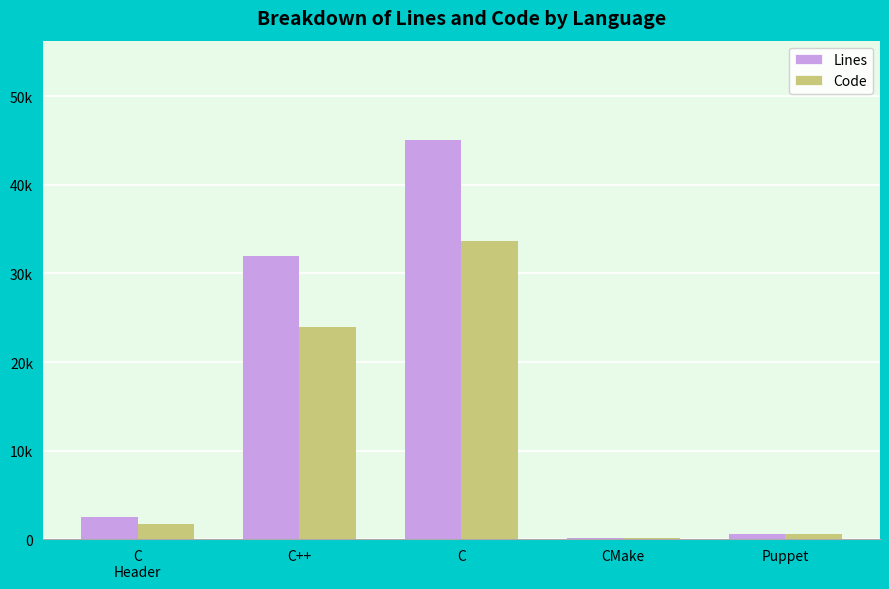

What are all the series names shown in the legend?

Lines, Code